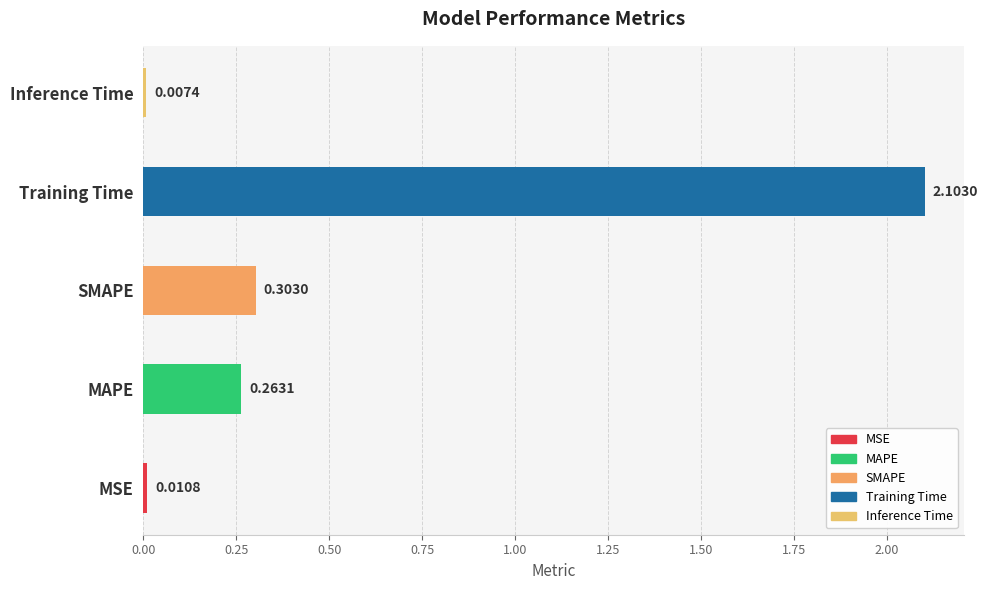

List the labels in order of value, largest first.

Training Time, SMAPE, MAPE, MSE, Inference Time